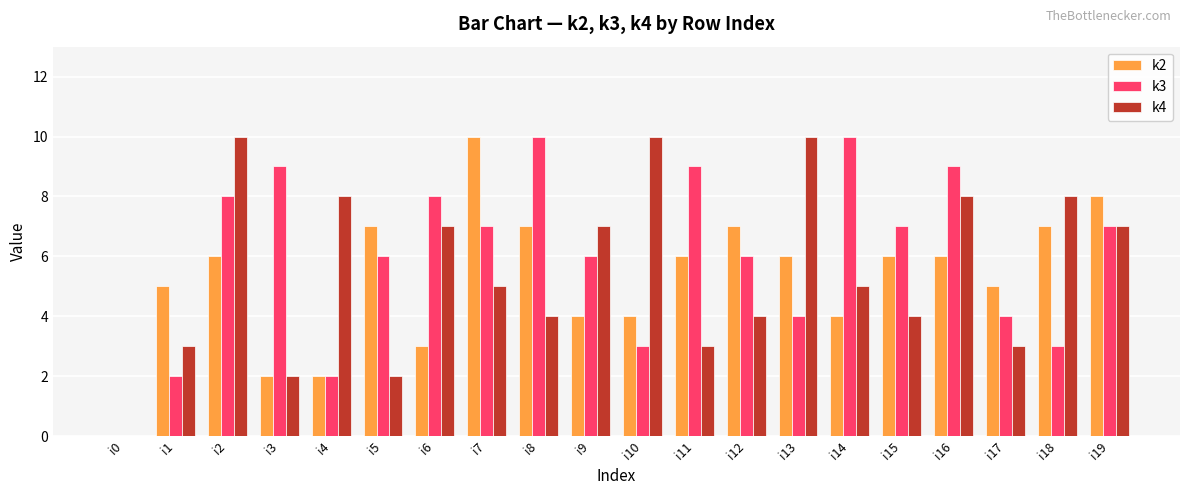

Where does the k4 series first go above 5?

i2